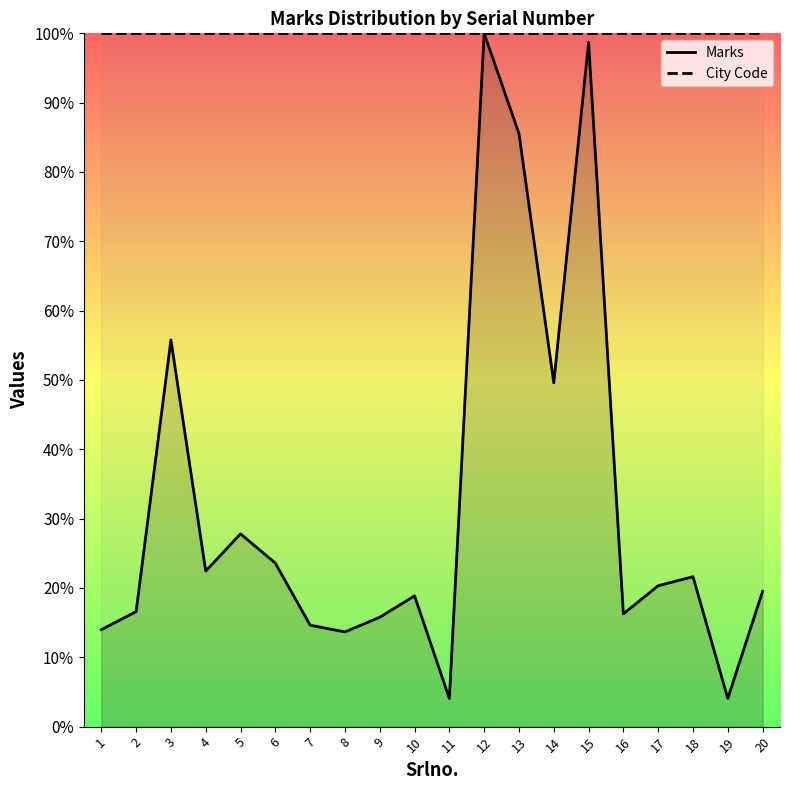

At 12, list the series in order from largest to smallest.

Marks, City Code